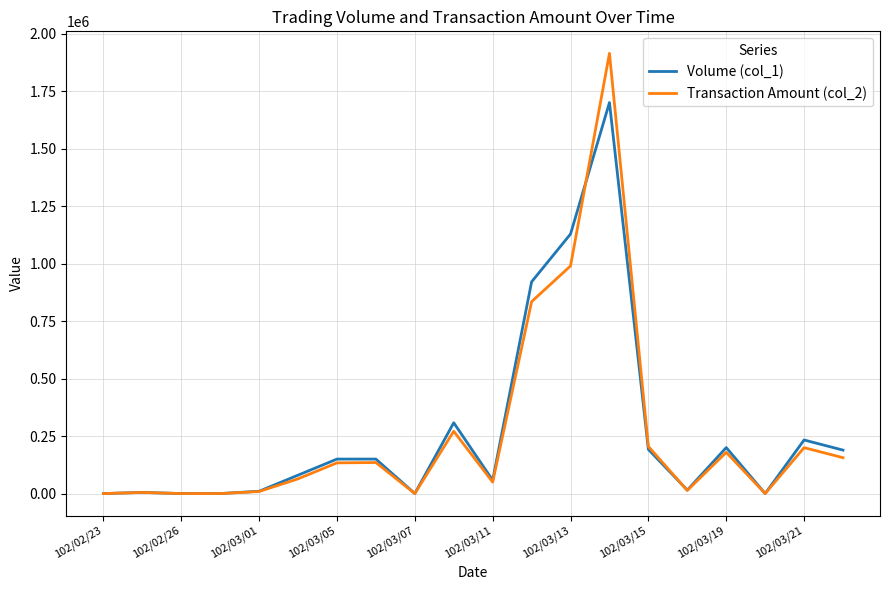

Which series has the largest range (max minus min)?

Transaction Amount (col_2)